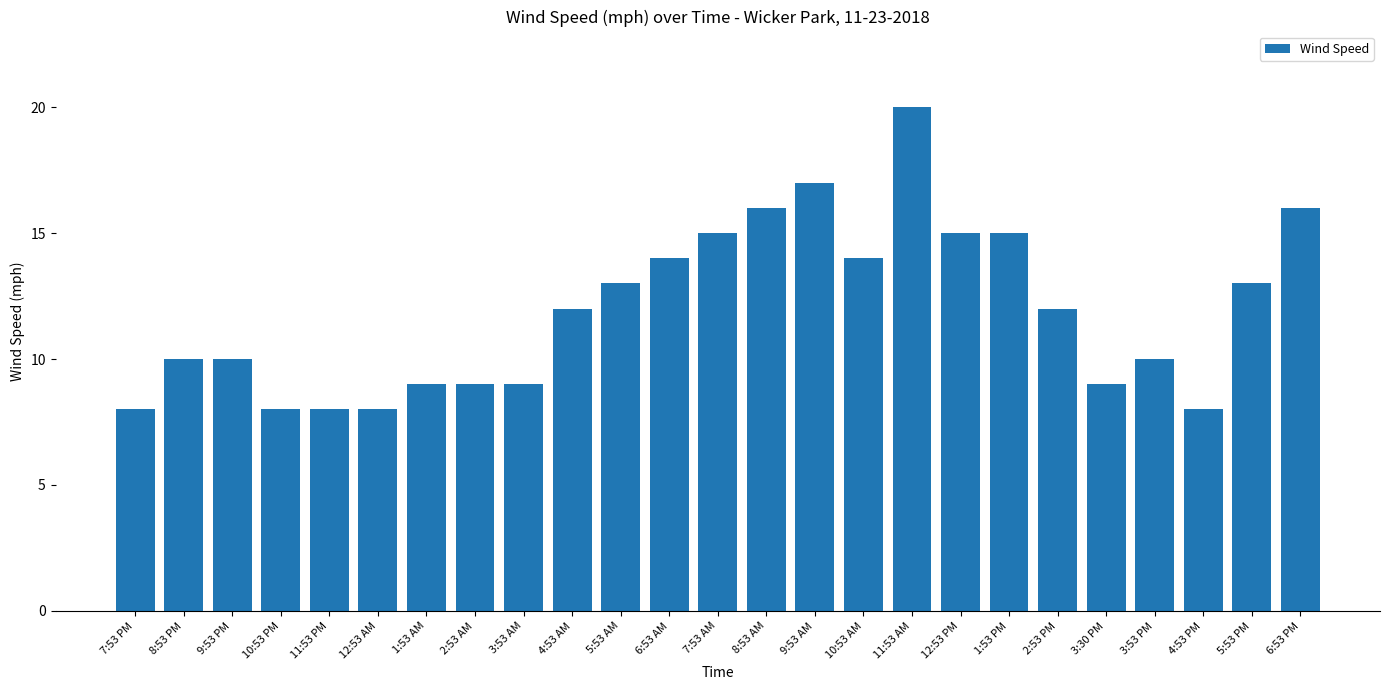

What is the value of the 7th bar from the left?

9